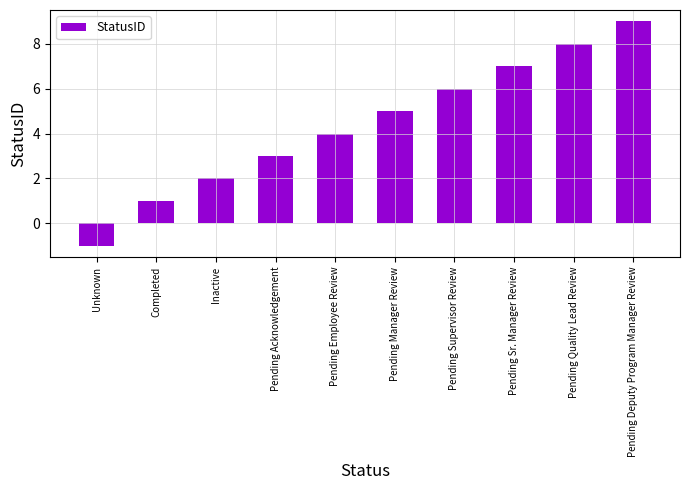

How many data points are less than 5?

5